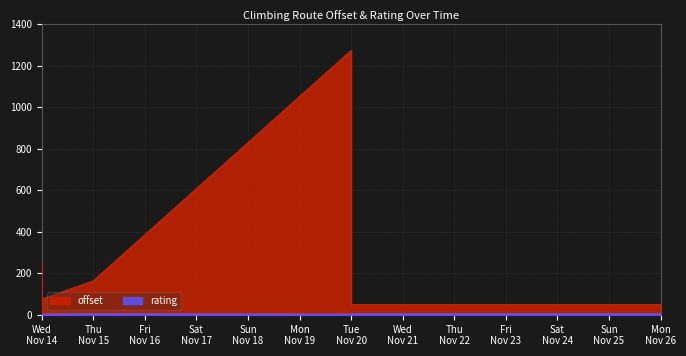

Which series has the widest spread of values?

offset